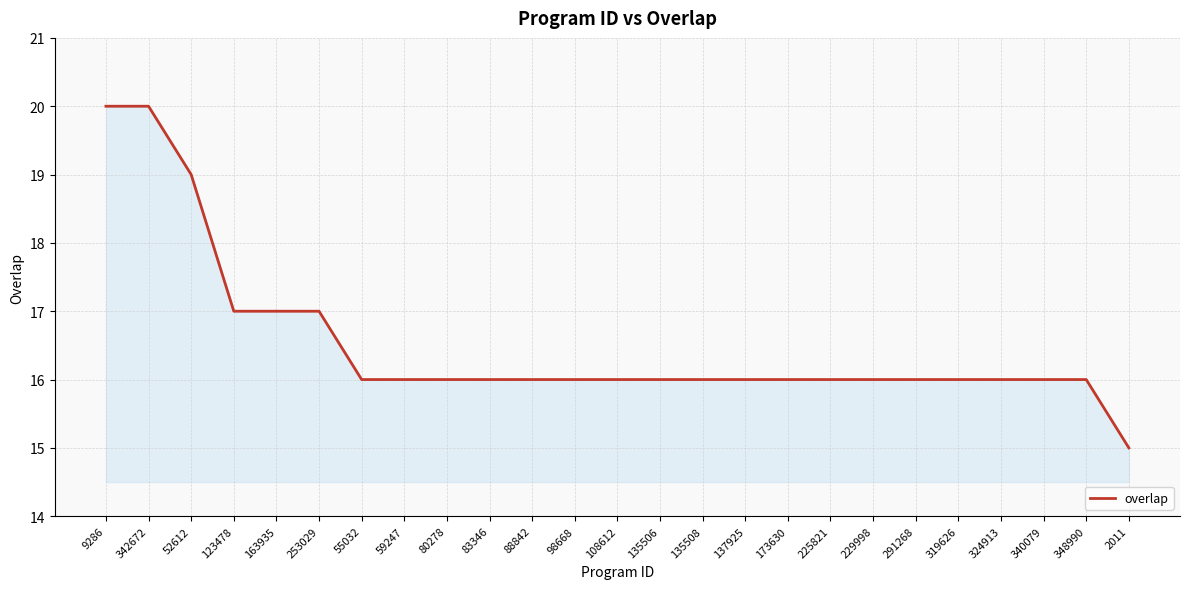

What is the change in value from 163935 to 135508?

-1